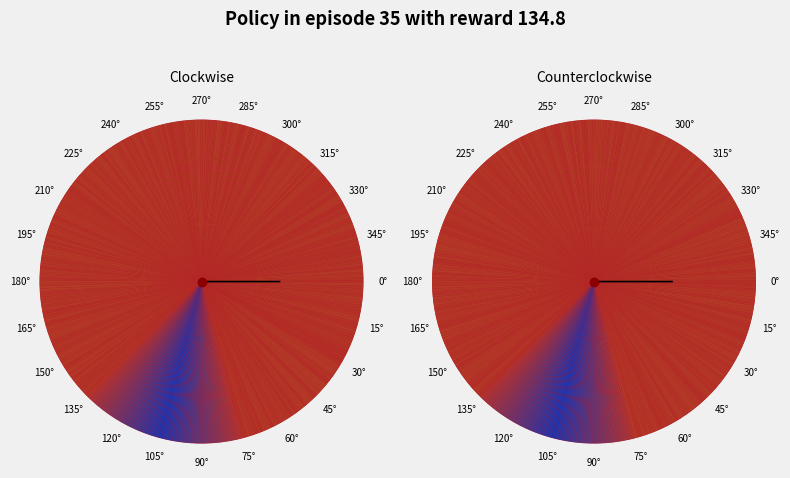

True or false: 4 accounts for 74% of the total.

False